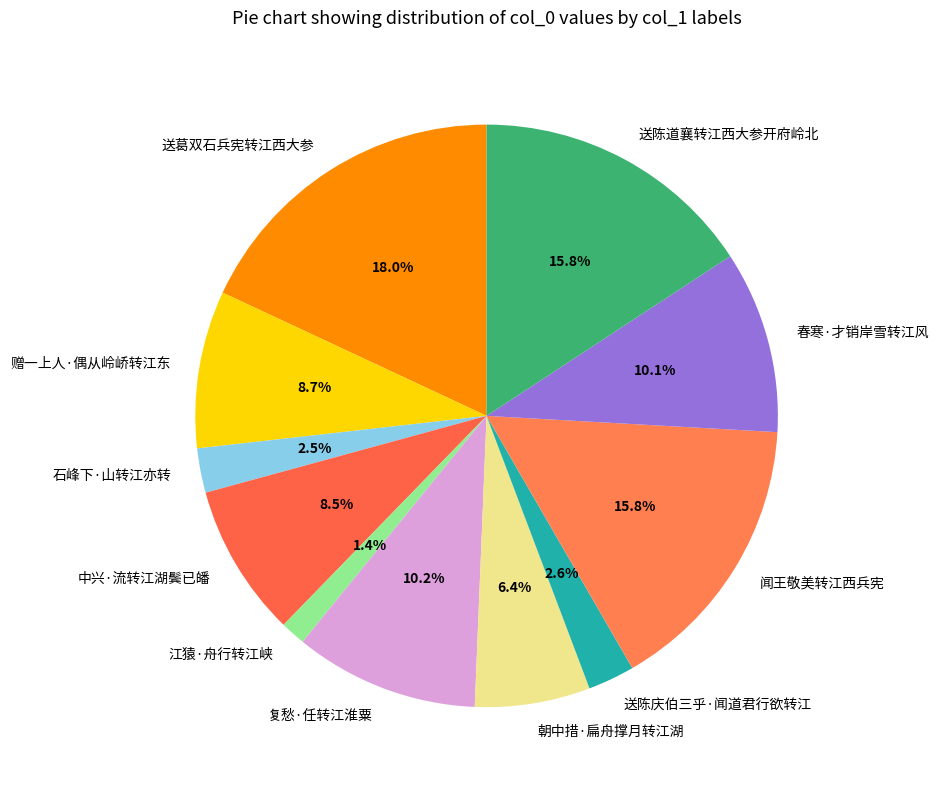

To the nearest percent, what is the difference between the largest and smallest slice percentages?

17%